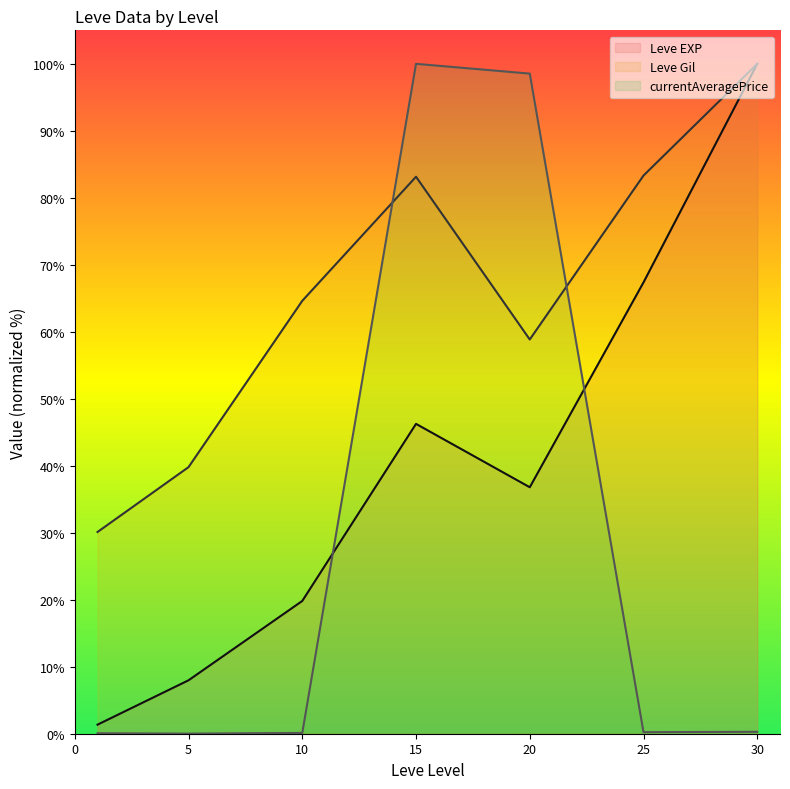

Count the number of data series in this chart.

3